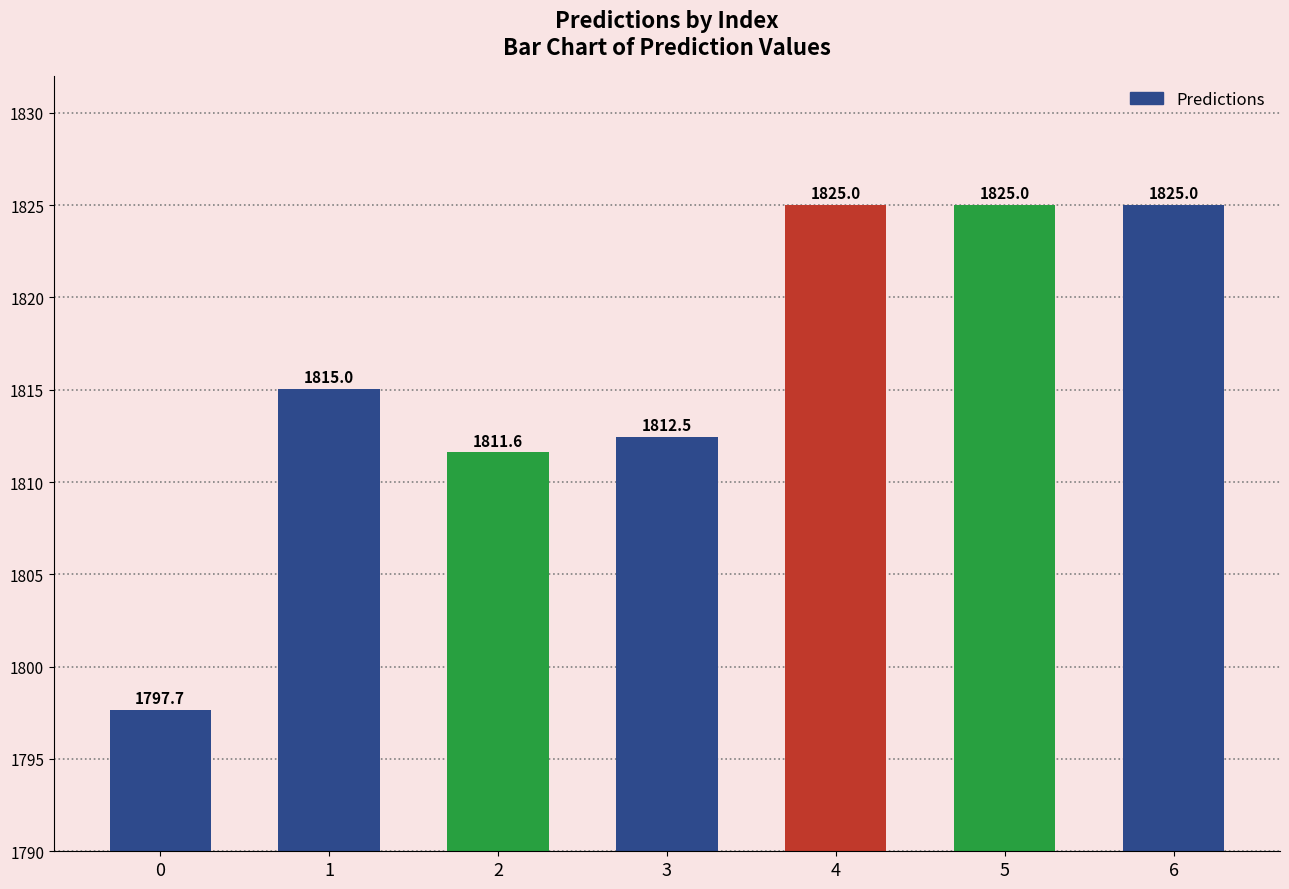

Which category has the highest value across all series?

4